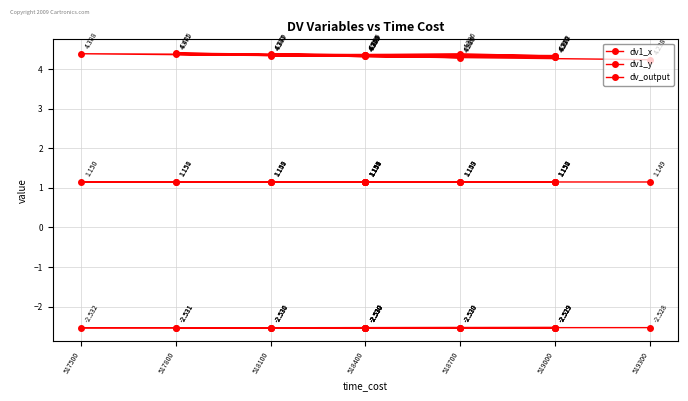

Rank the series by their maximum value, from lowest to highest.

dv1_y, dv1_x, dv_output